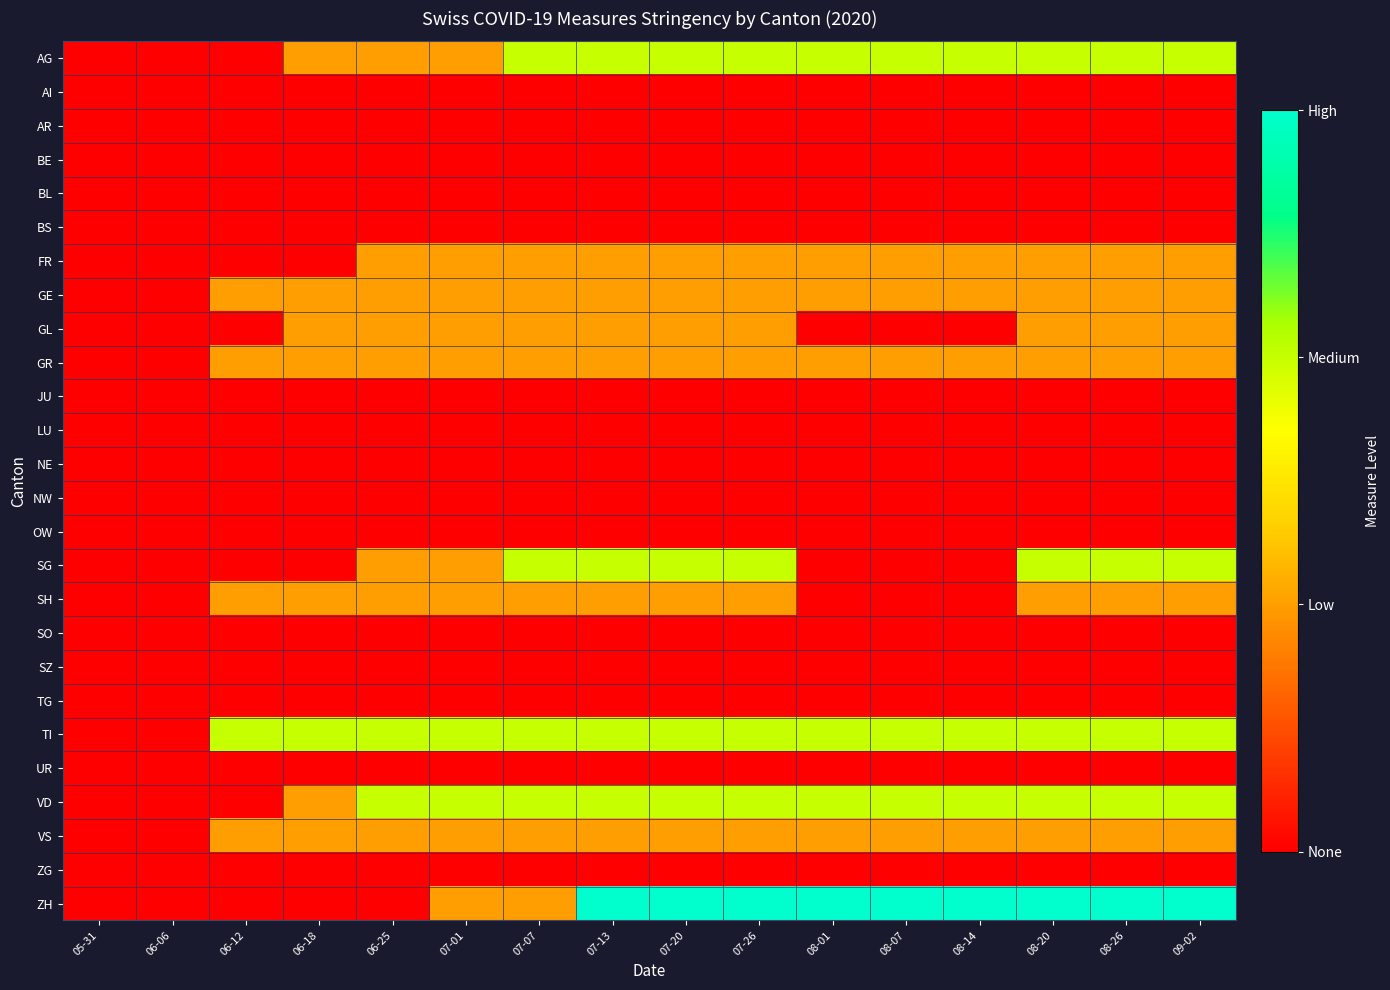

At 08-26, list the series in order from smallest to largest.

AI, AR, BE, BL, BS, JU, LU, NE, NW, OW, SO, SZ, TG, UR, ZG, FR, GE, GL, GR, SH, VS, AG, SG, TI, VD, ZH